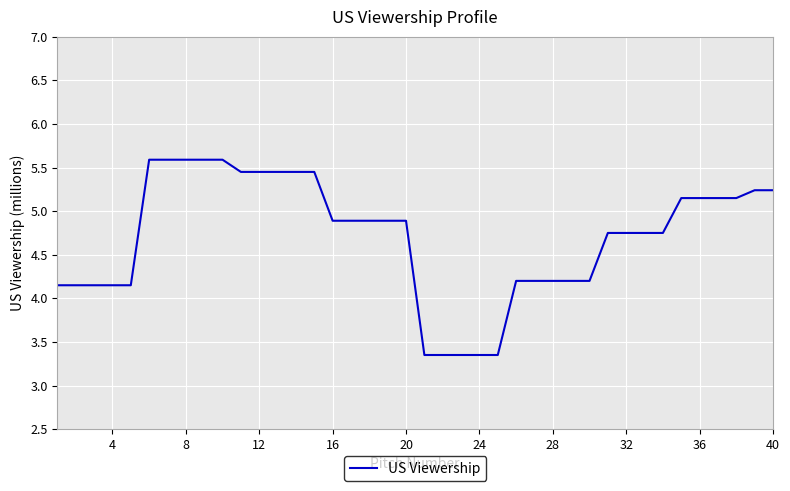

What is the maximum value shown in the chart?

5.6